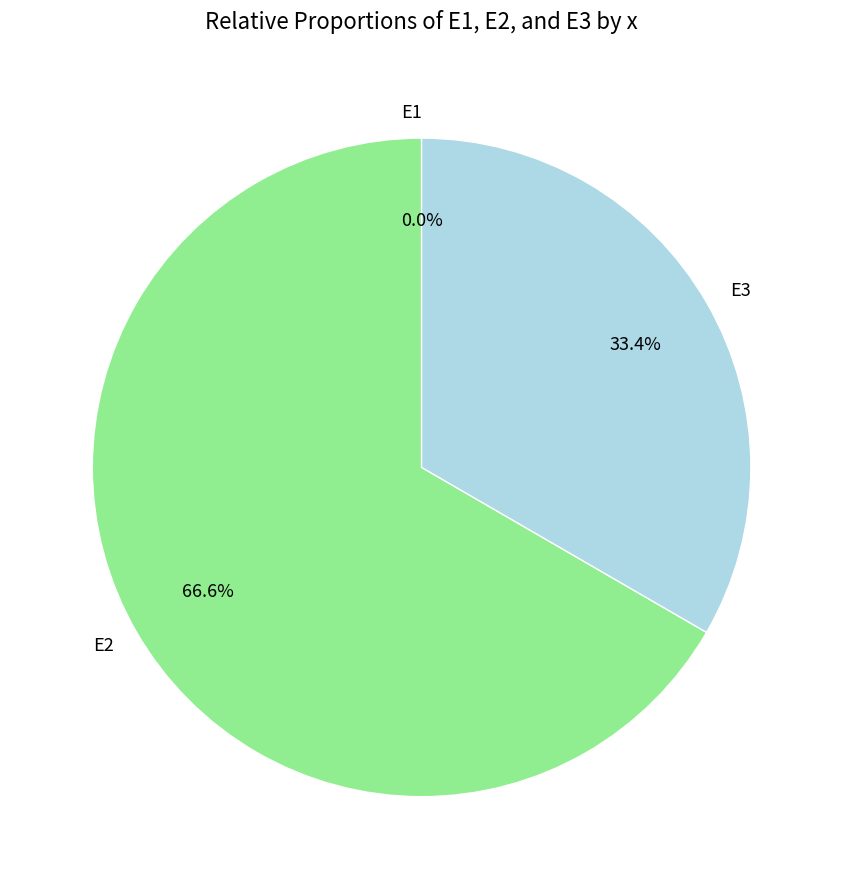

The E3 slice represents 33% of the pie. True or false?

True